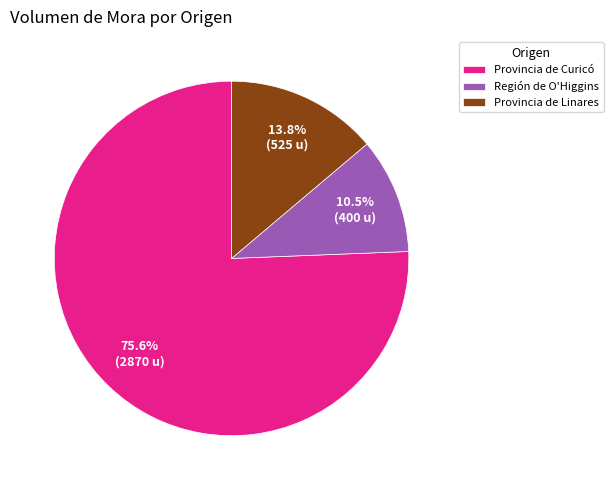

What is the total percentage of Provincia de Curicó and Región de O'Higgins?

86.2%